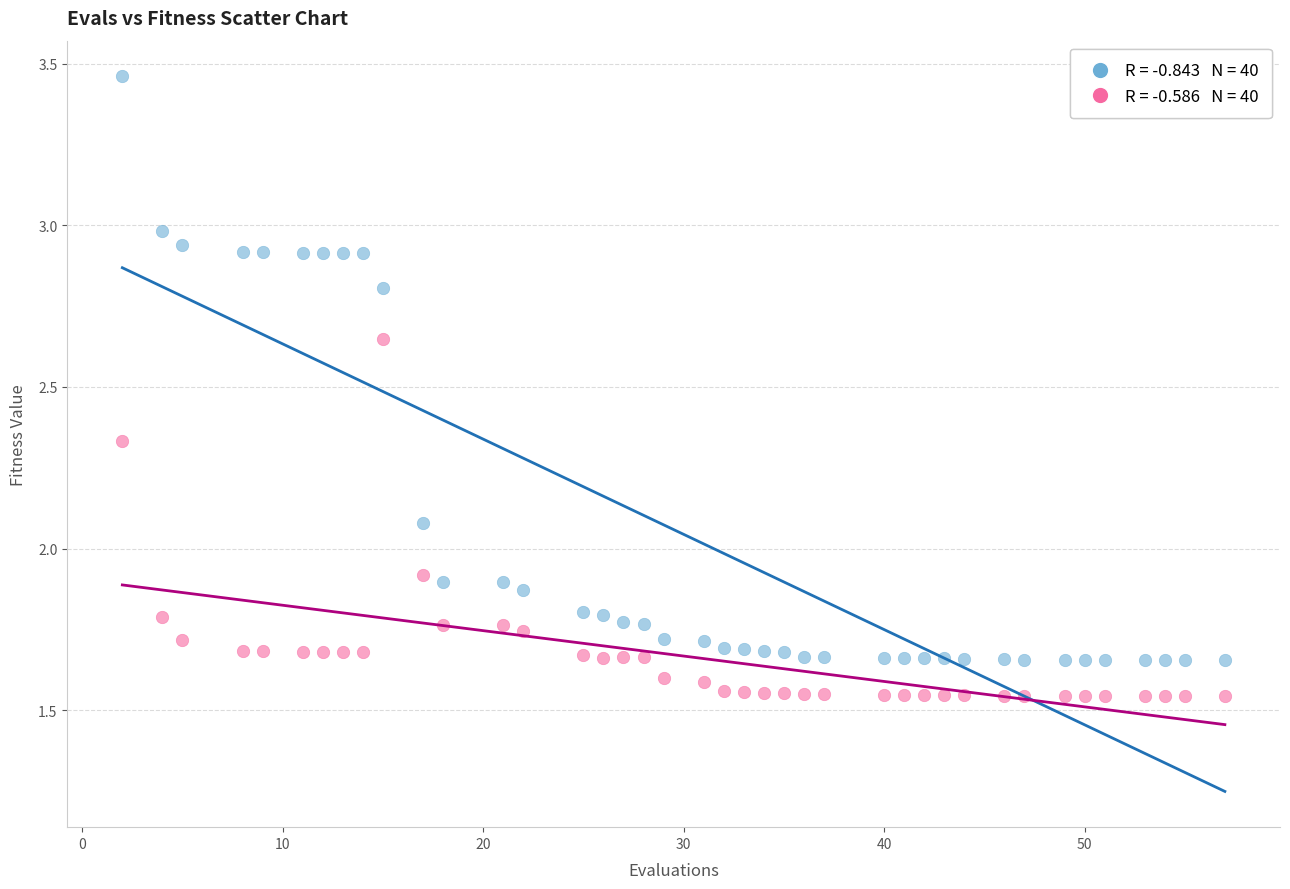

Across all data points, what is the range of X values (max minus min)?

55.0